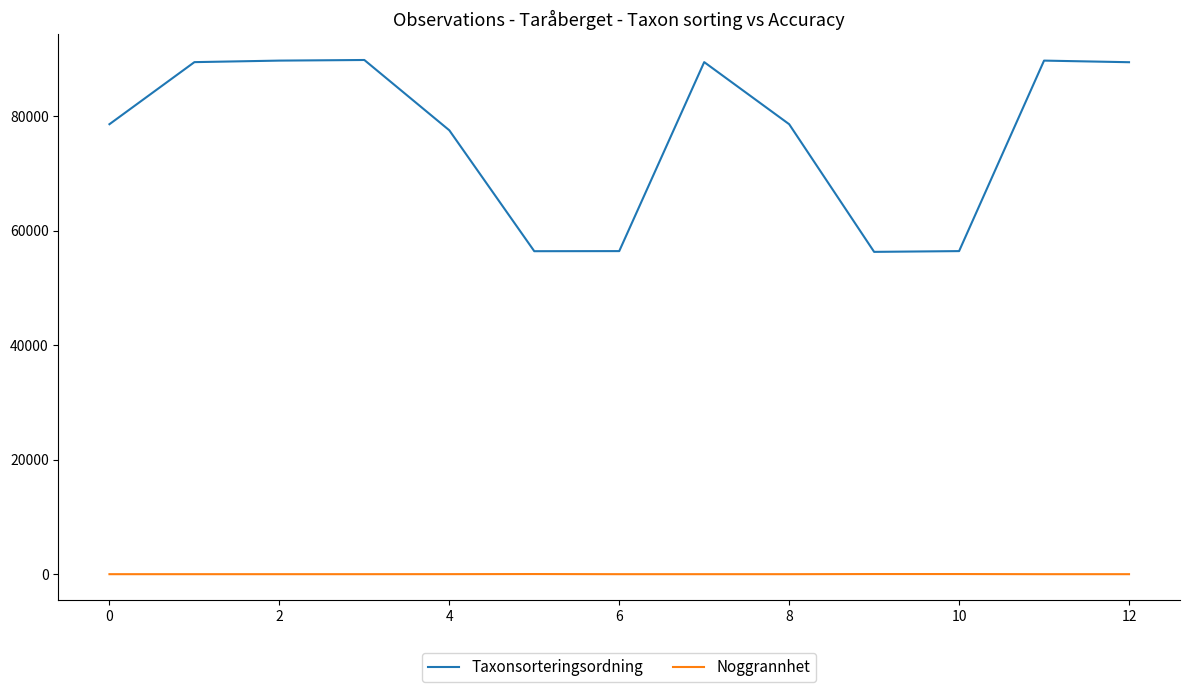

Rank the series by their maximum value, from highest to lowest.

Taxonsorteringsordning, Noggrannhet